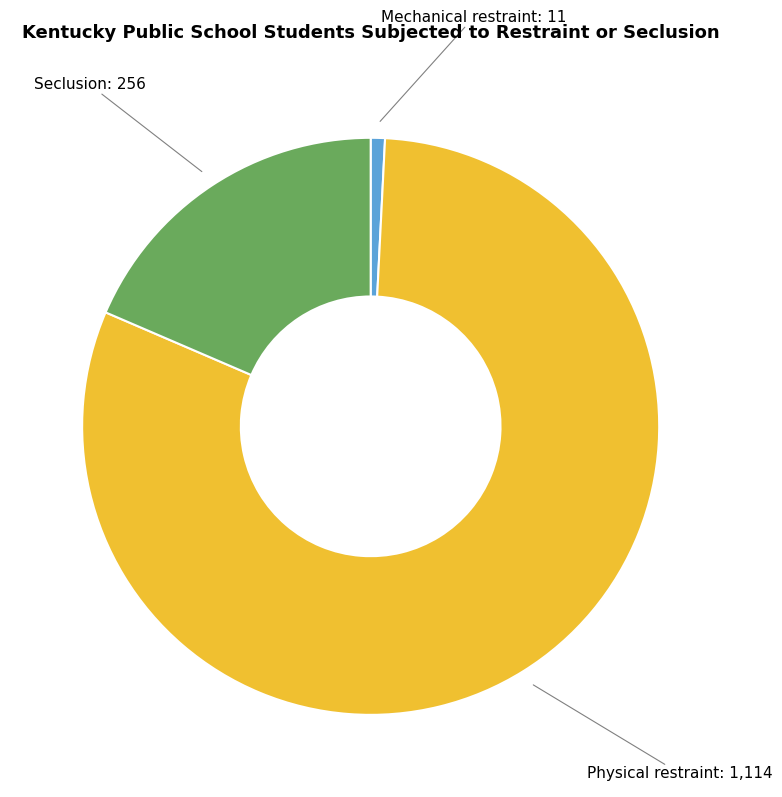

Between Mechanical restraint and Physical restraint, which is larger?

Physical restraint